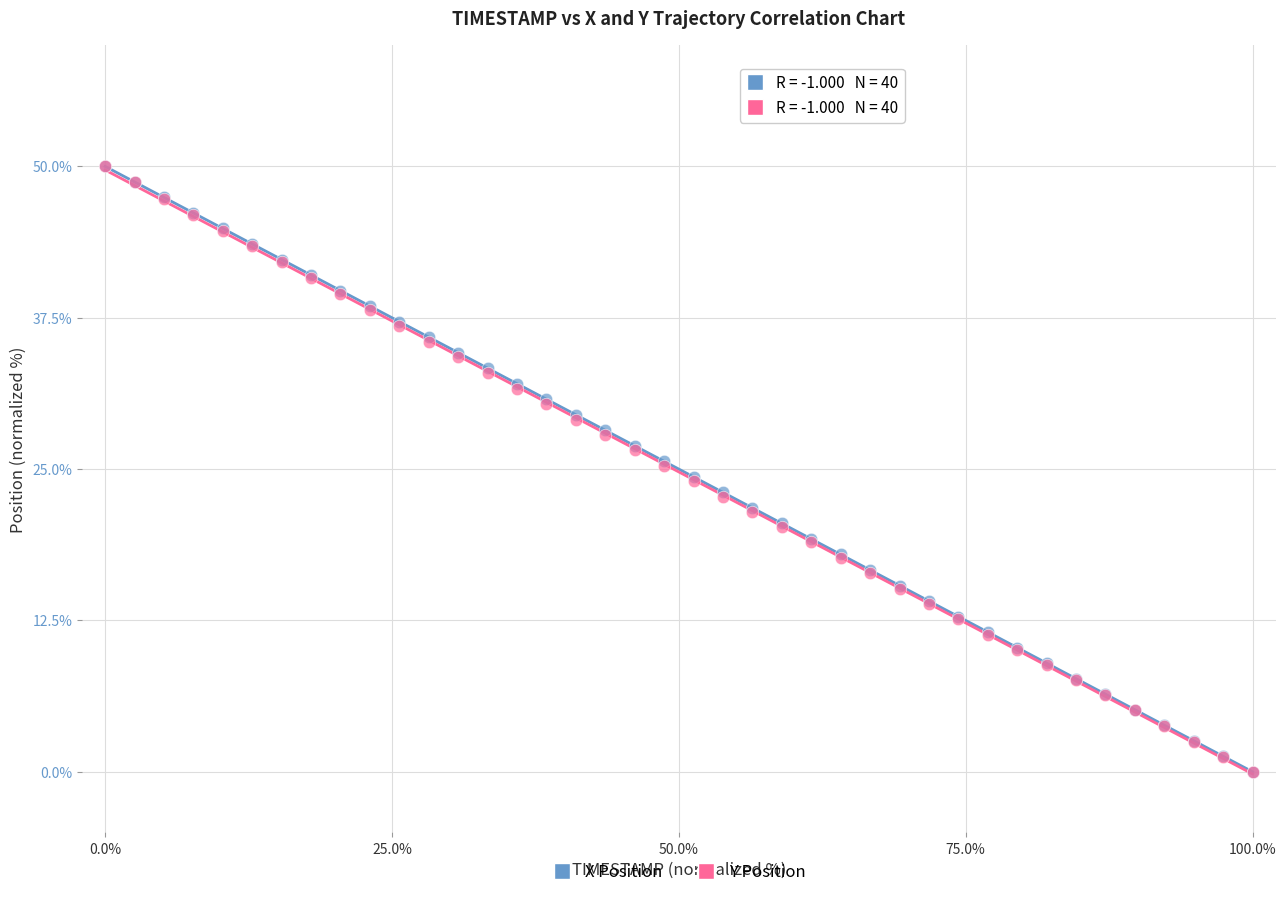

What are all the series names shown in the legend?

X Position, Y Position